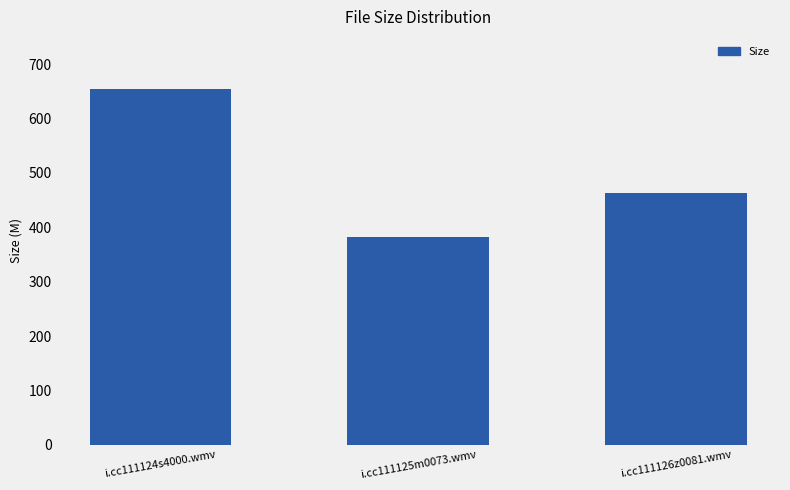

Which category has the lowest value across all series?

i.cc111125m0073.wmv